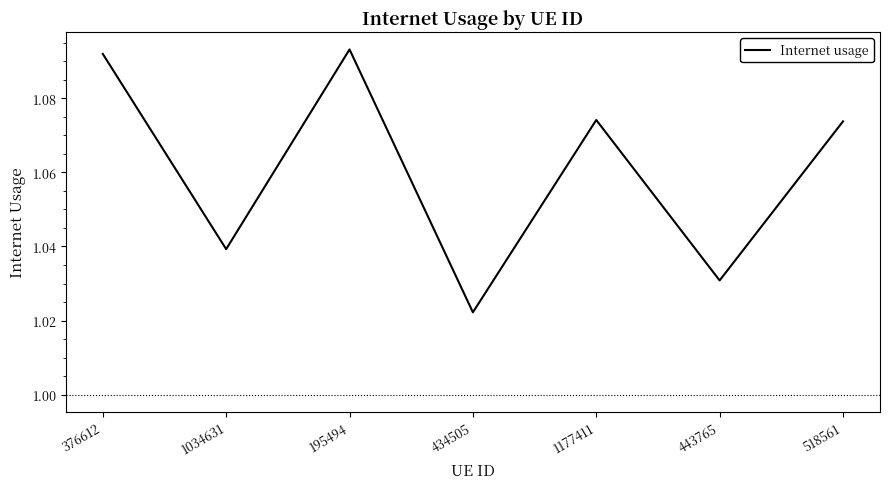

What position from the left is 443765?

6